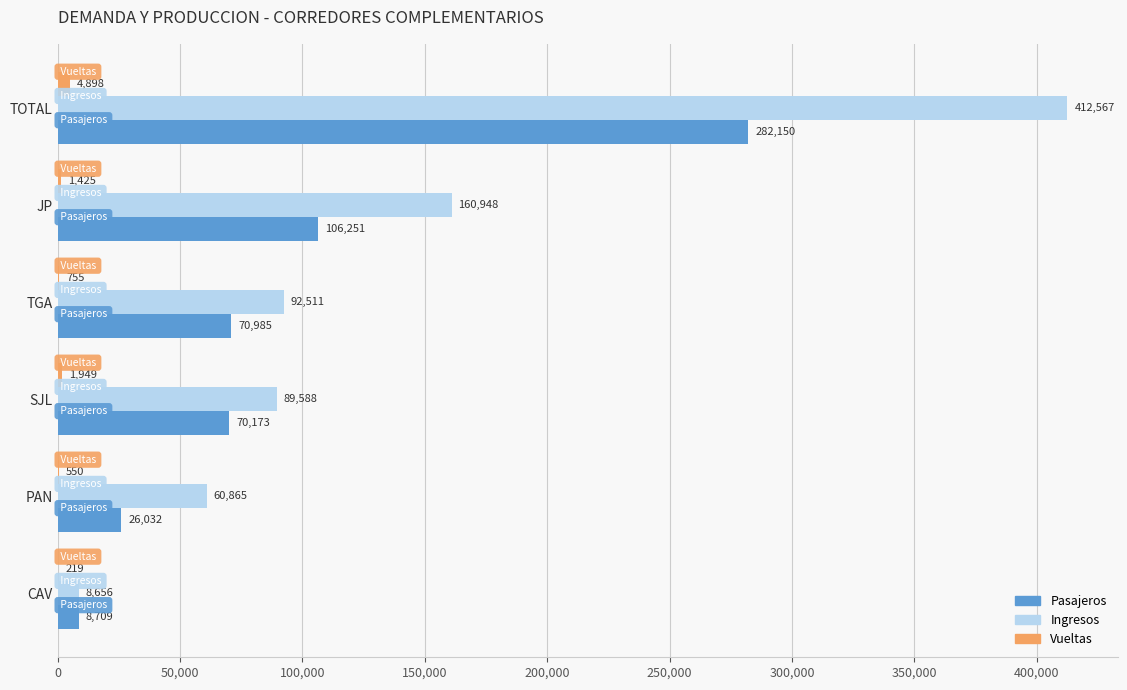

What is the highest value of the Pasajeros series?

282150.0